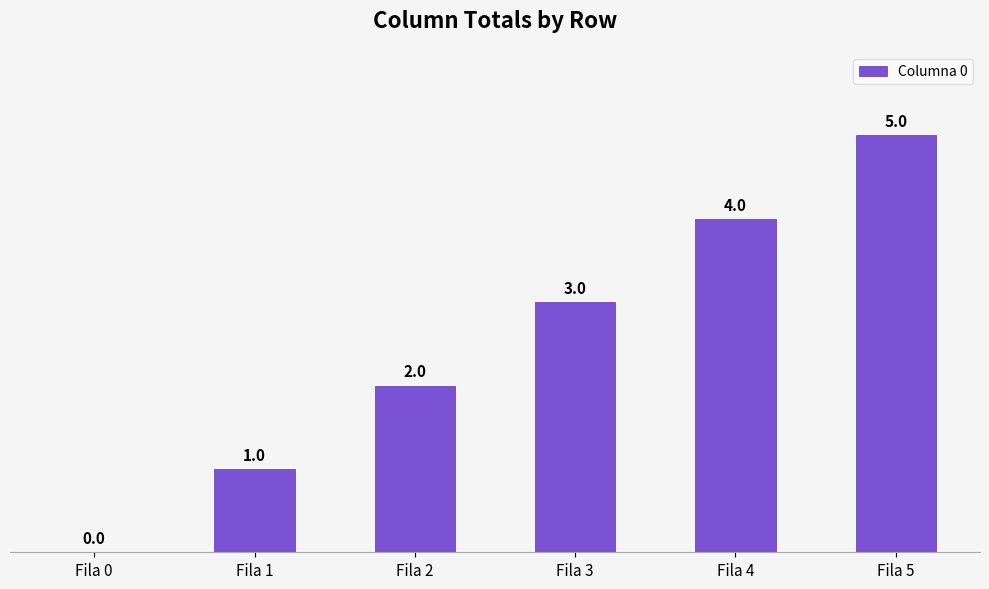

What is the approximate value at Fila 5?

5